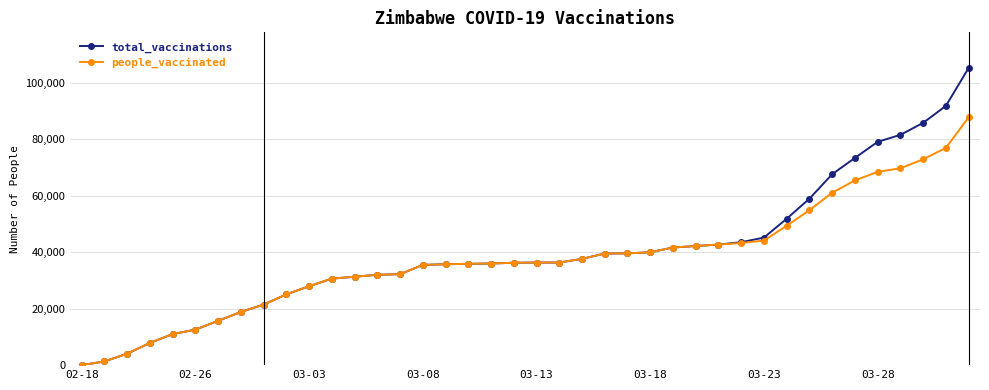

Which series has the largest range (max minus min)?

total_vaccinations